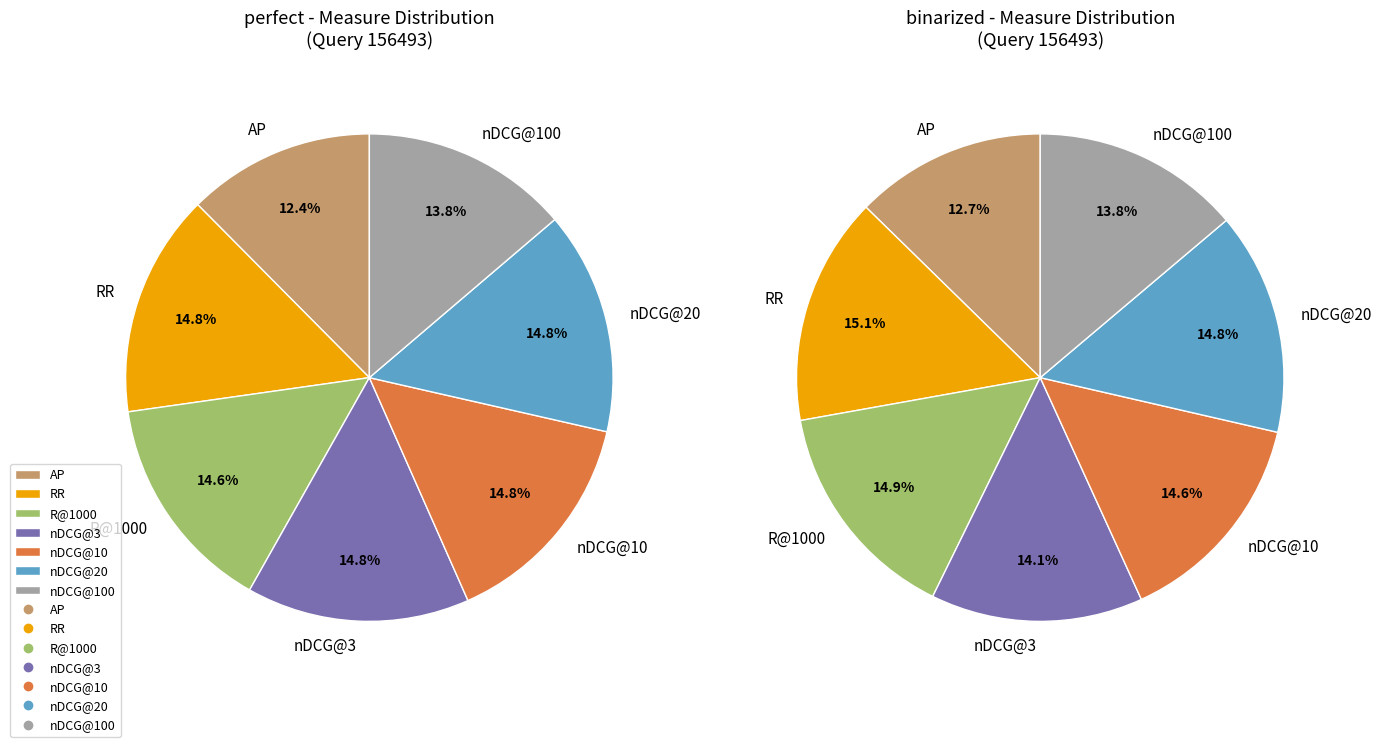

Does any single category account for the majority?

No